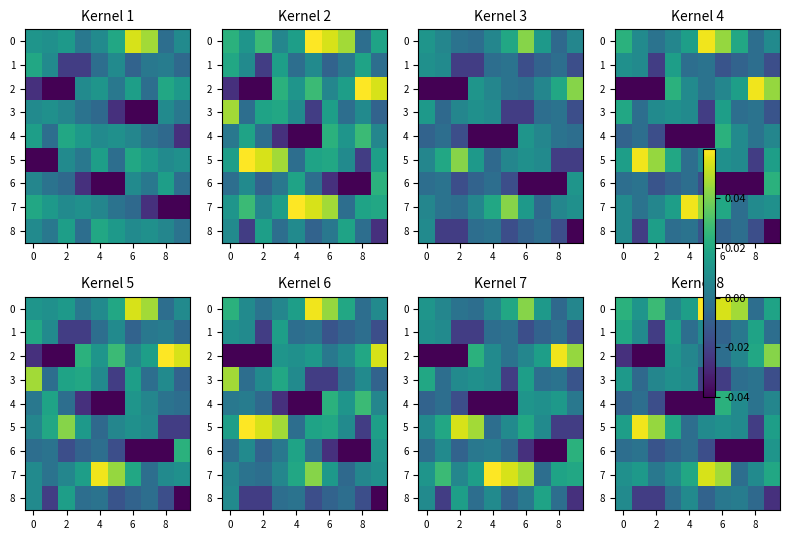

The 6 series shows -0.0 at 2. True or false?

True